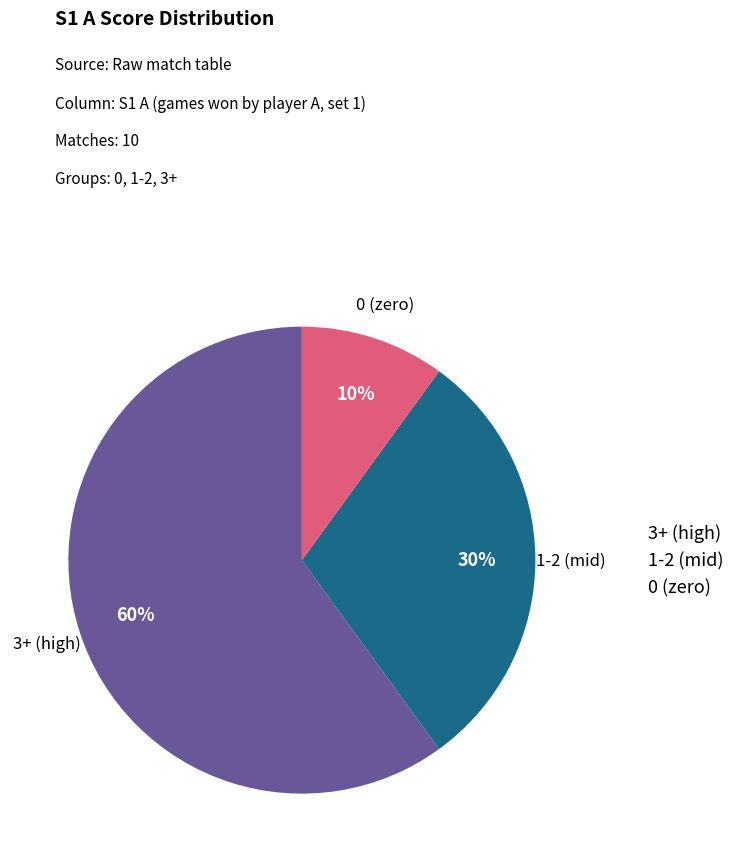

Is there a majority slice in this chart?

Yes